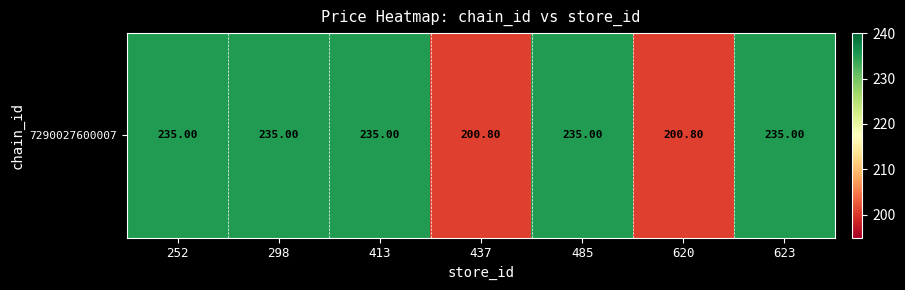

Which has a higher value, 437 or 620?

437